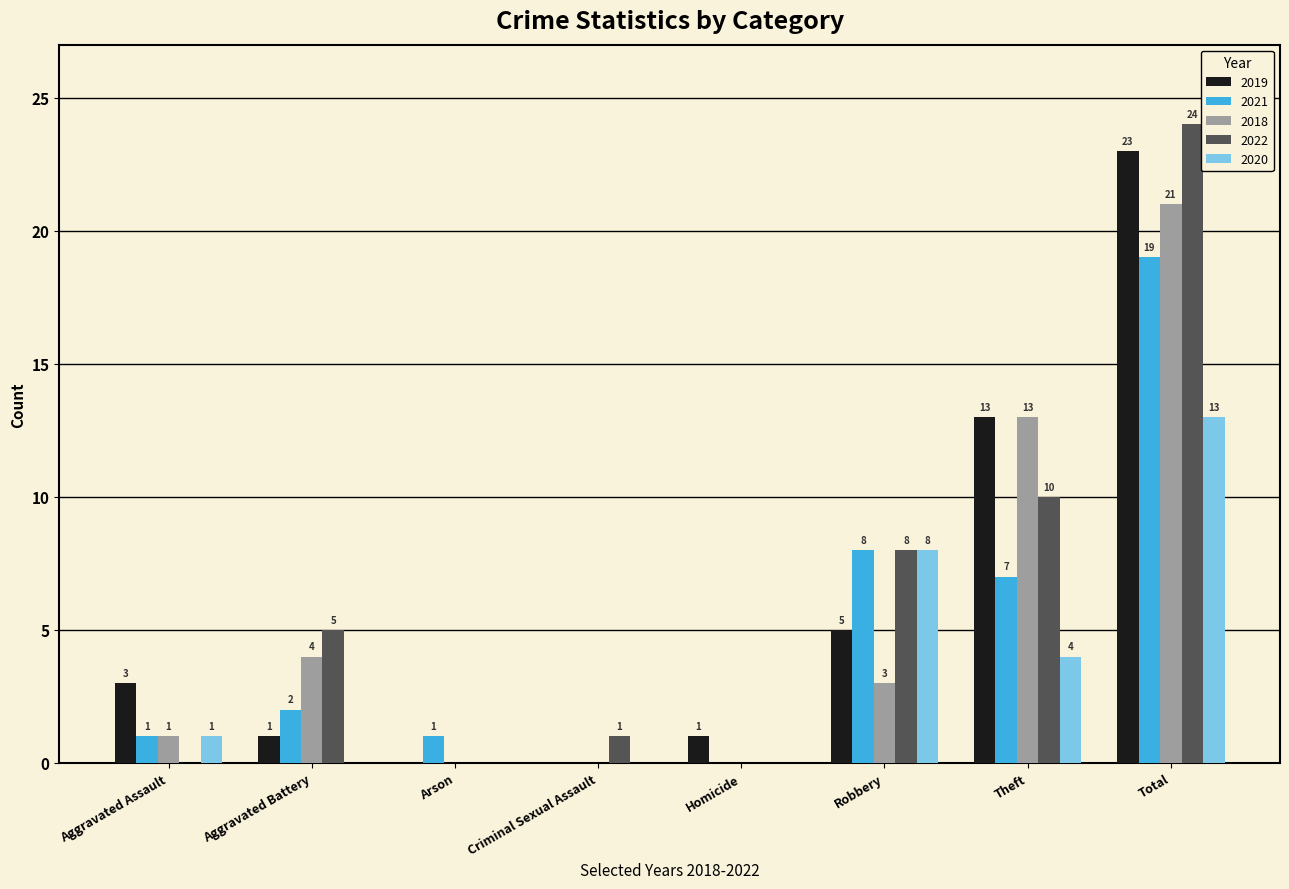

Where is 2022 nearest to the value 12?

Theft